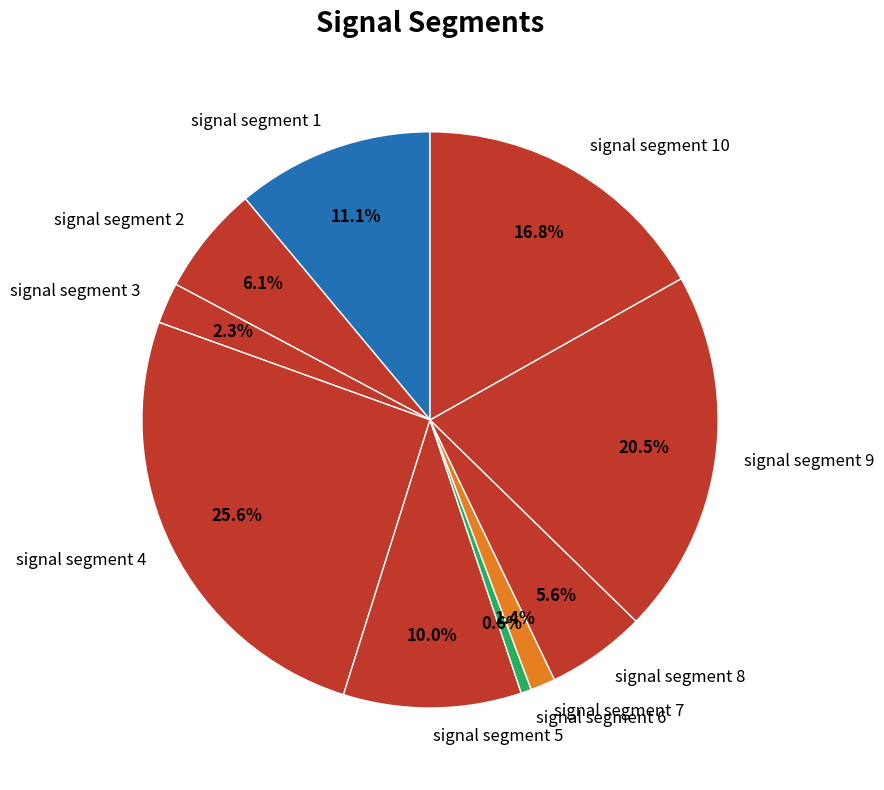

To the nearest percent, what is the combined percentage of signal segment 8 and signal segment 7?

7%